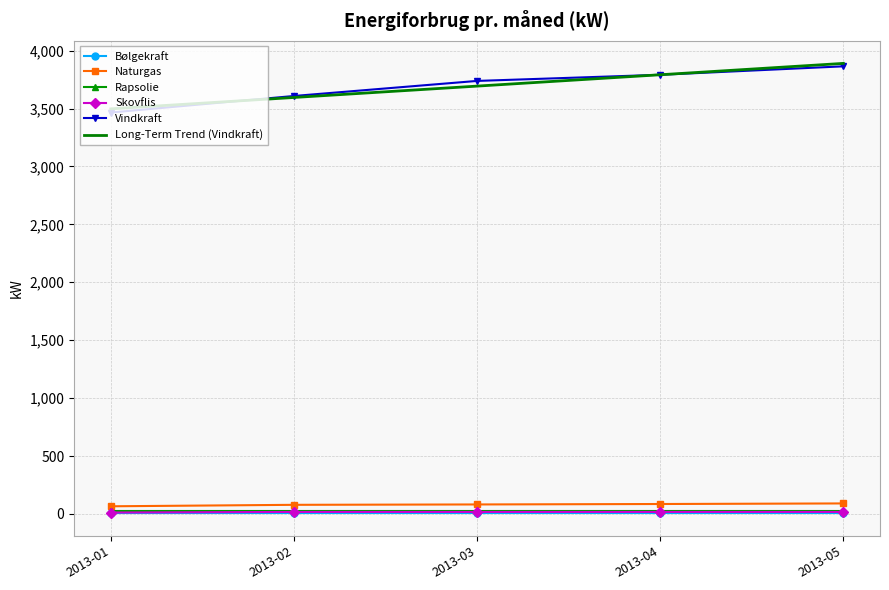

True or false: Long-Term Trend (Vindkraft) and Skovflis cross at least once.

False